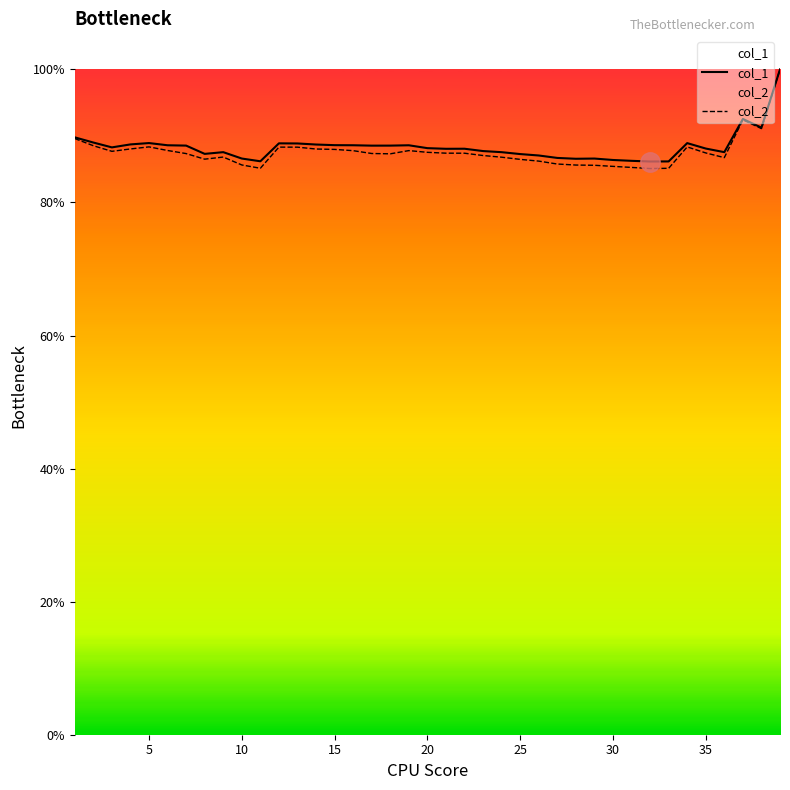

True or false: col_2 and col_1 cross at least once.

False